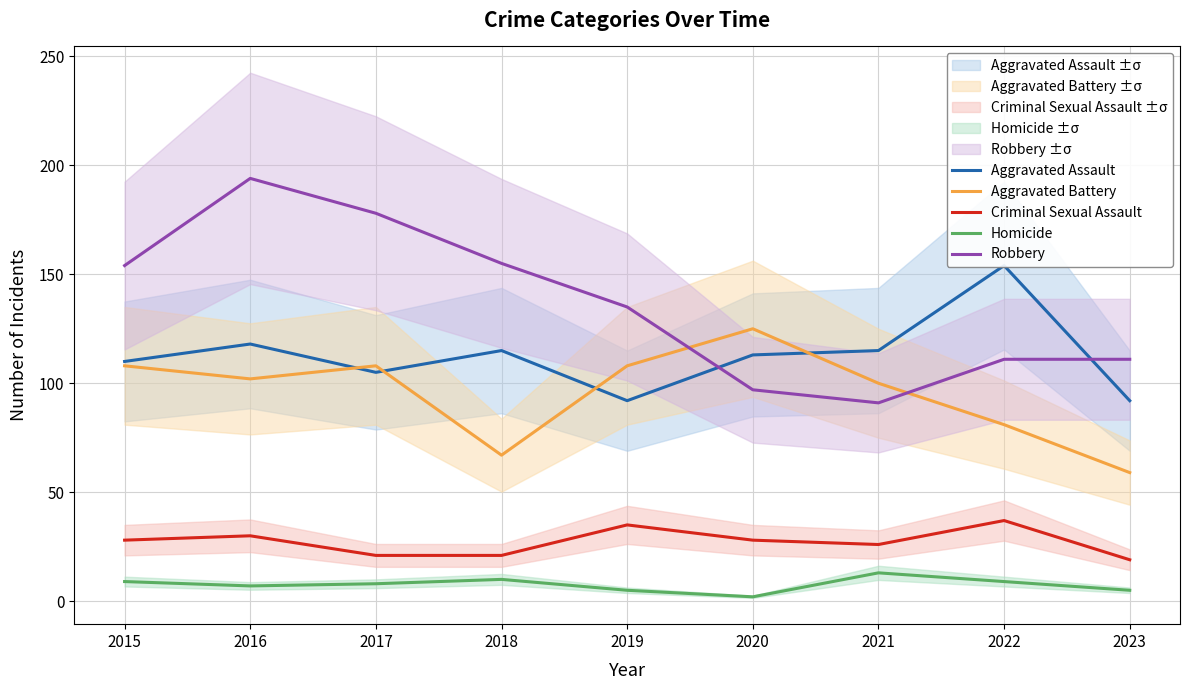

True or false: Criminal Sexual Assault and Homicide cross at least once.

False